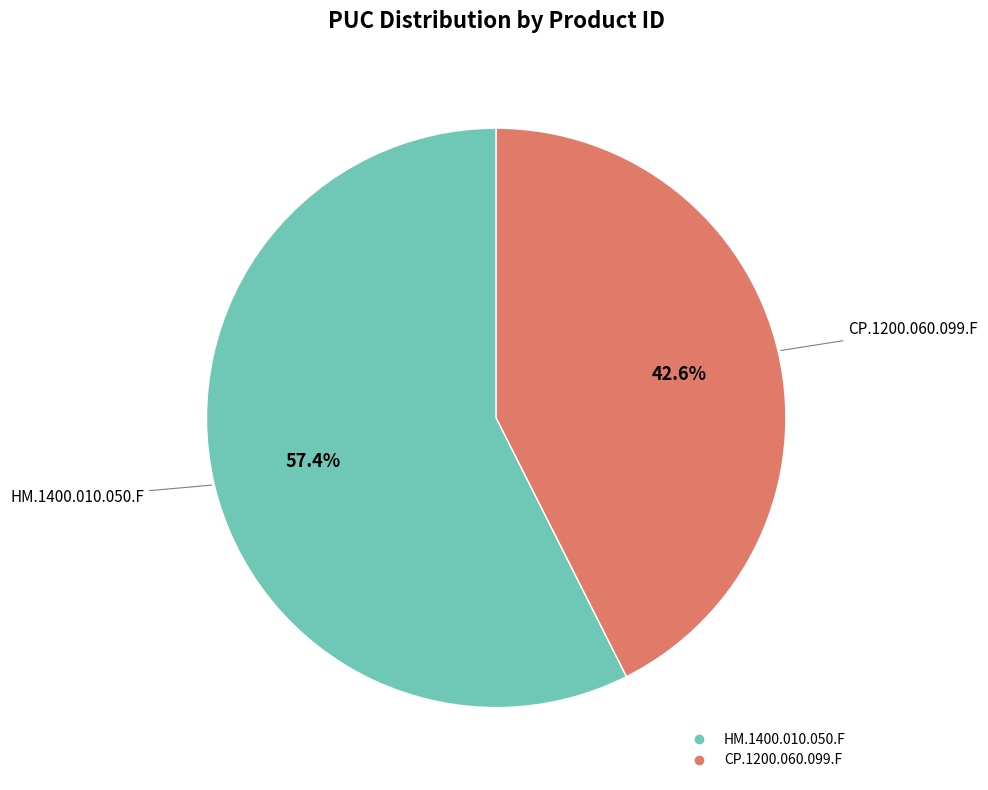

To the nearest percent, what is the average slice percentage?

50%